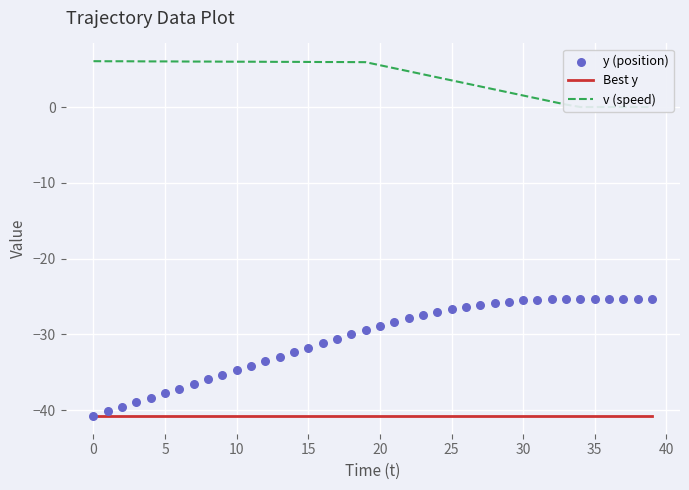

Which series reaches the maximum Y coordinate?

v (speed)